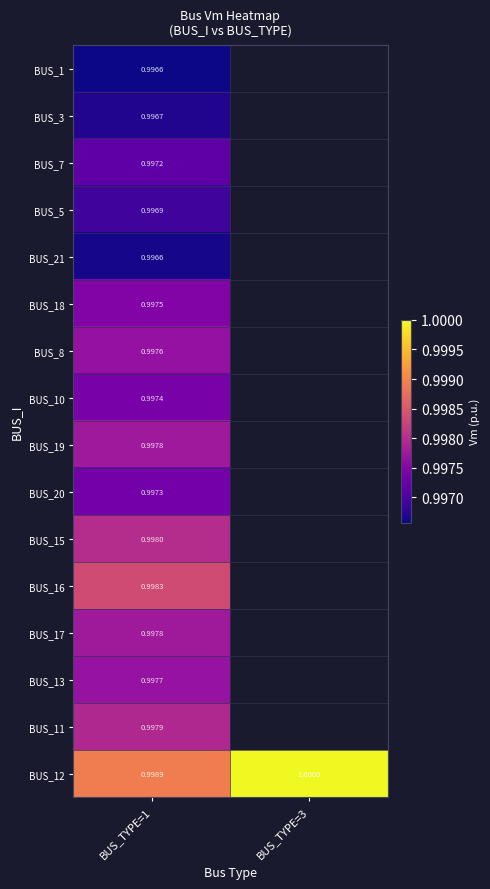

What is the maximum value for BUS_10?

1.0